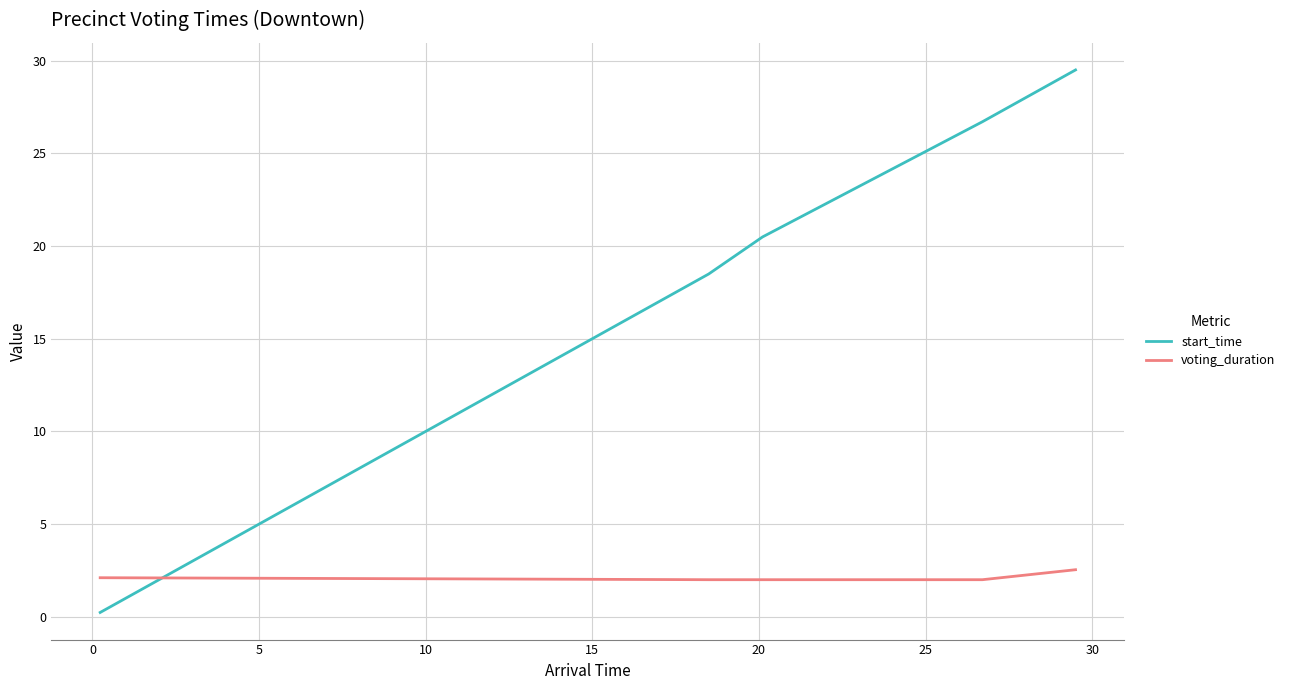

Which series has the widest spread of values?

start_time